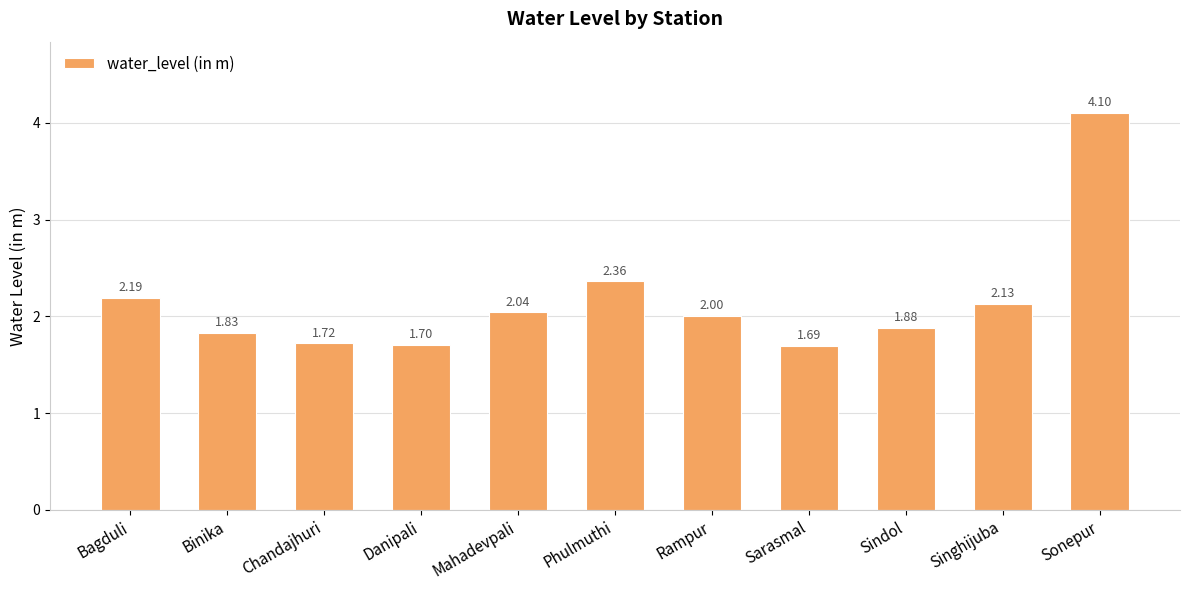

What is the difference between the values at Phulmuthi and Singhijuba?

0.2